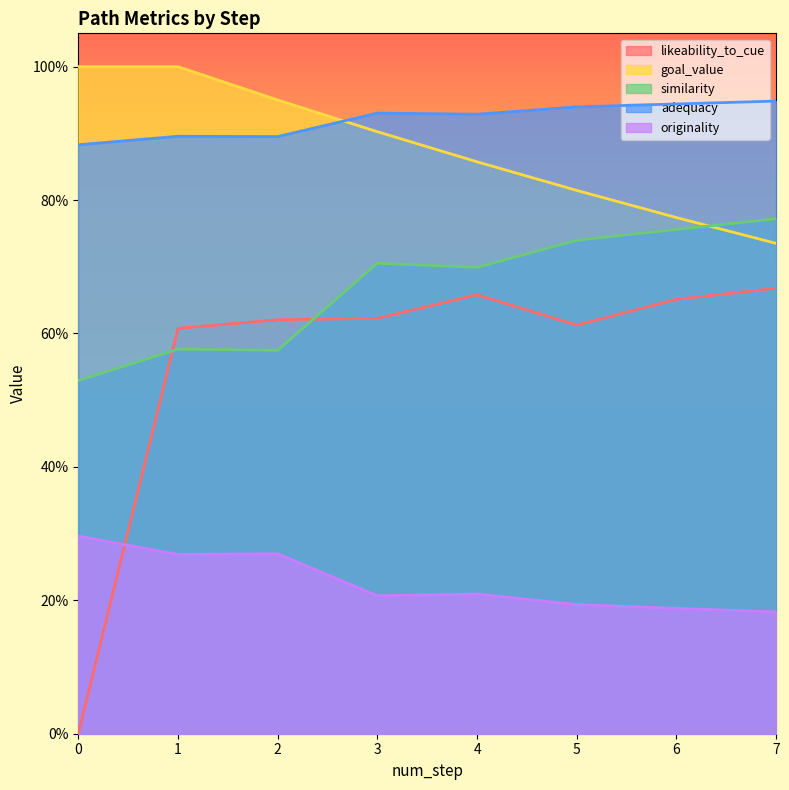

Does the chart display data point markers on the line(s)?

No